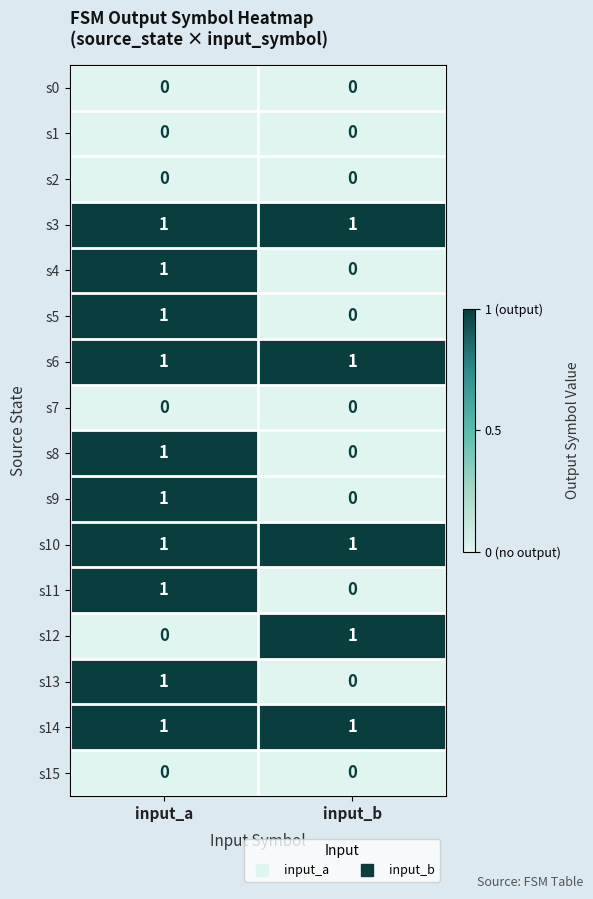

The value of s15 at input_a is 0. True or false?

True